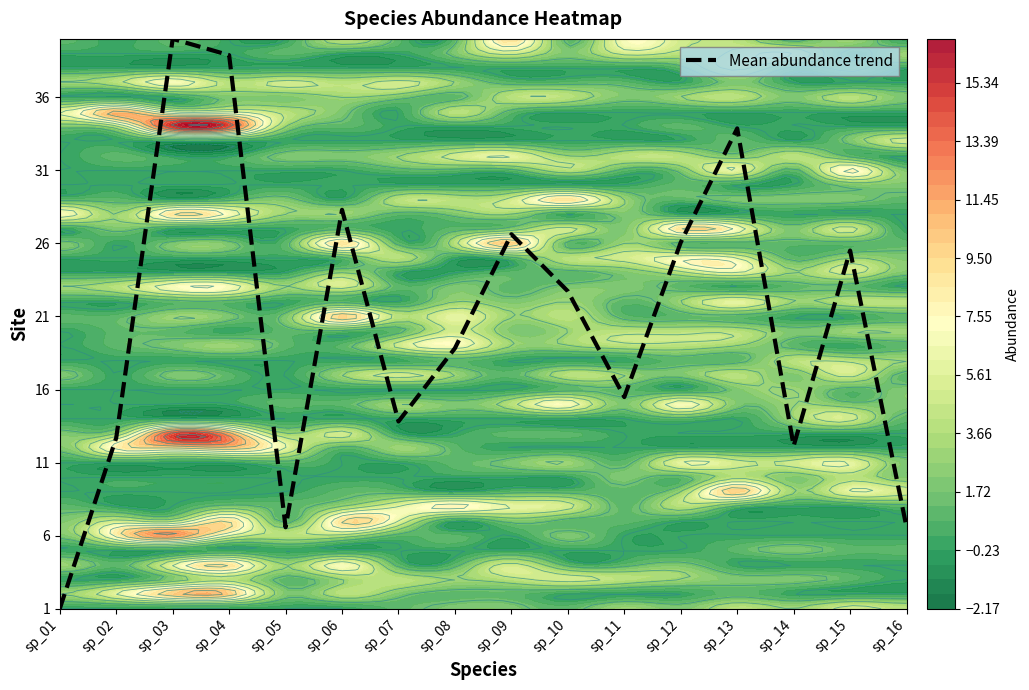

List the labels in order of value, smallest first.

sp_01, sp_05, sp_16, sp_14, sp_02, sp_07, sp_11, sp_08, sp_10, sp_15, sp_12, sp_09, sp_06, sp_13, sp_04, sp_03